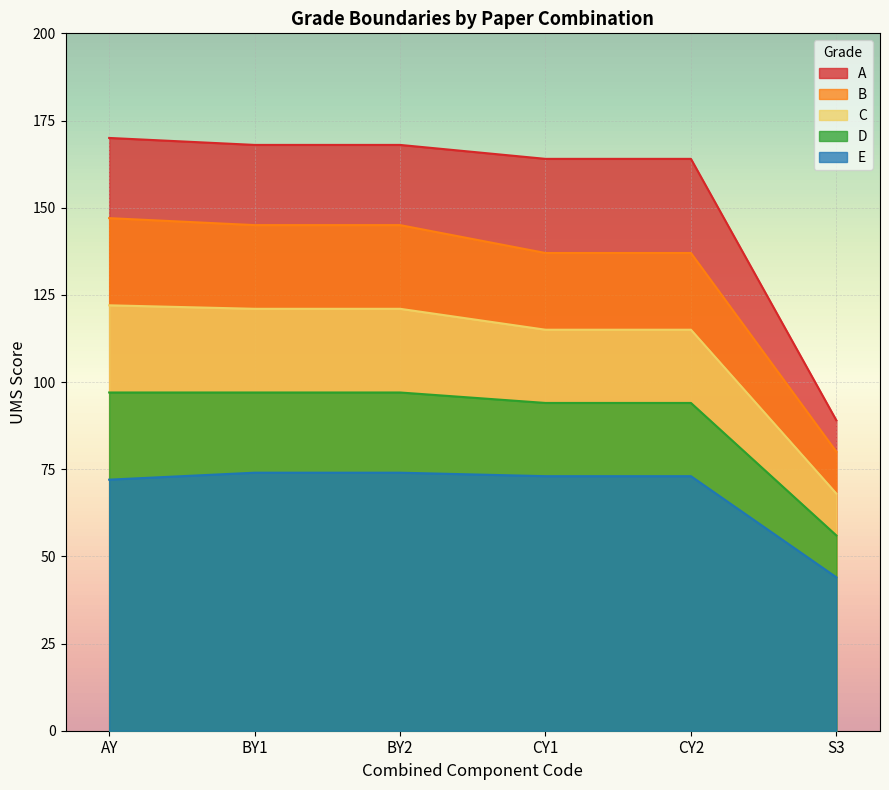

What is the sum of the A values at BY2 and BY1?

336